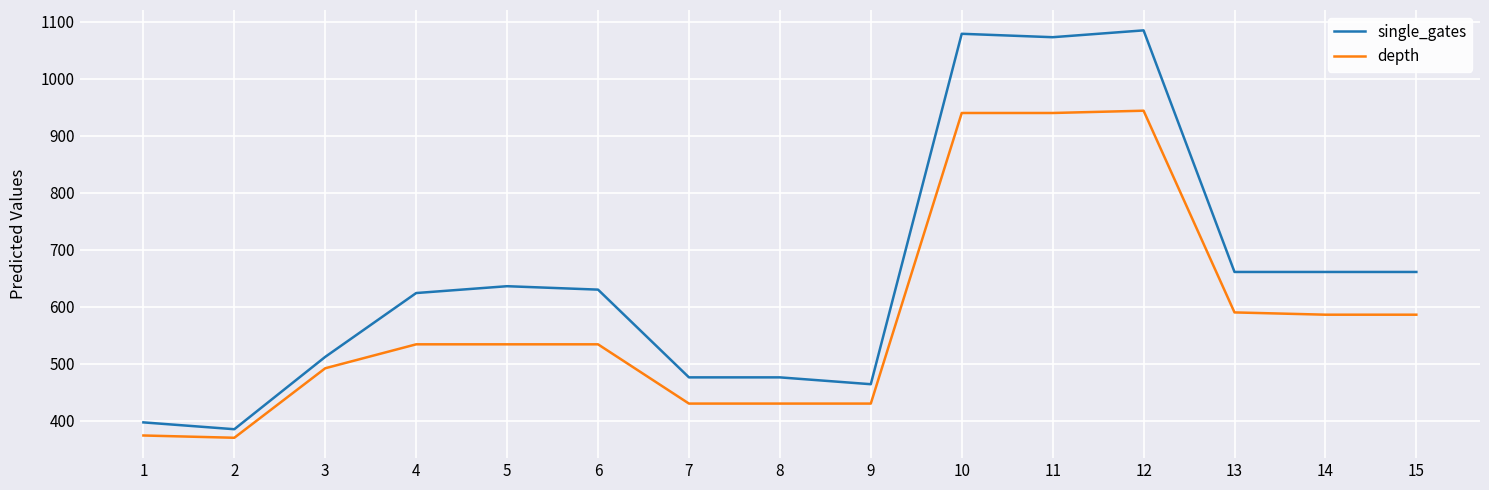

What is the total value across all series at 14?

1247